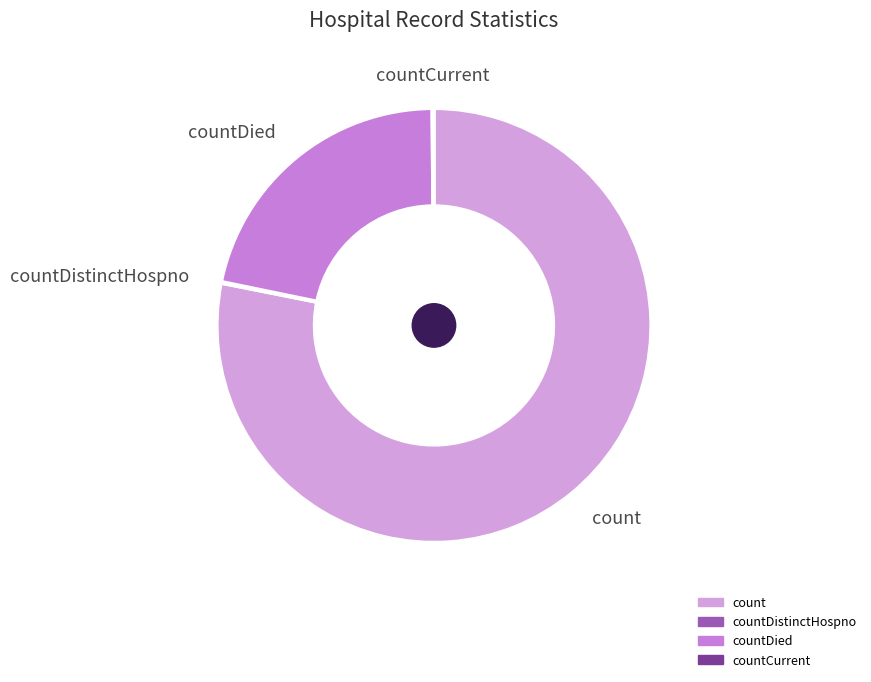

Is it true that countDied is 32% of the pie?

False